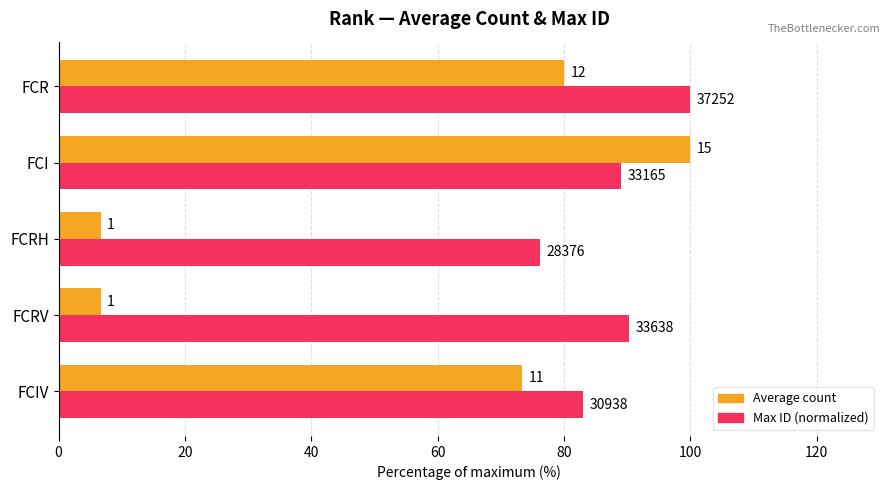

What are all the series names shown in the legend?

Average count, Max ID (normalized)